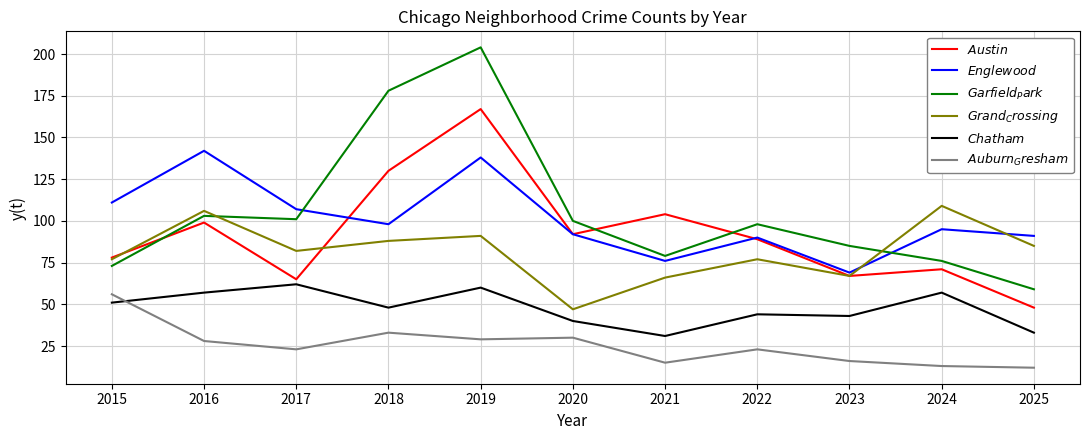

What is the sum of the $\it{Chatham}$ values at 2023 and 2024?

100